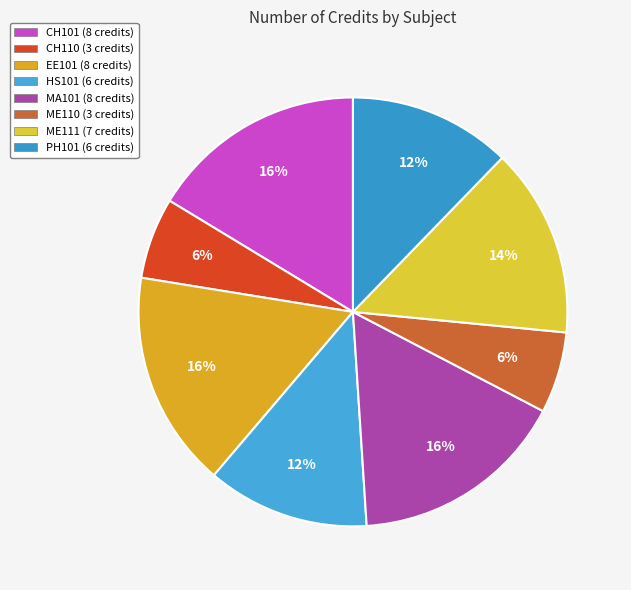

How many segments does this pie chart have?

8